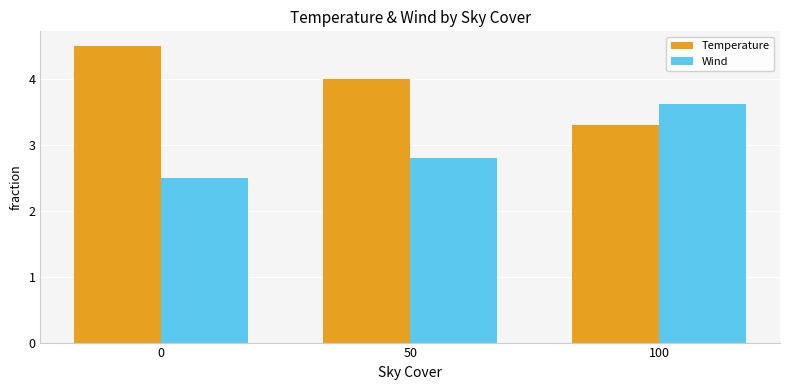

How many categories are shown in the chart?

3